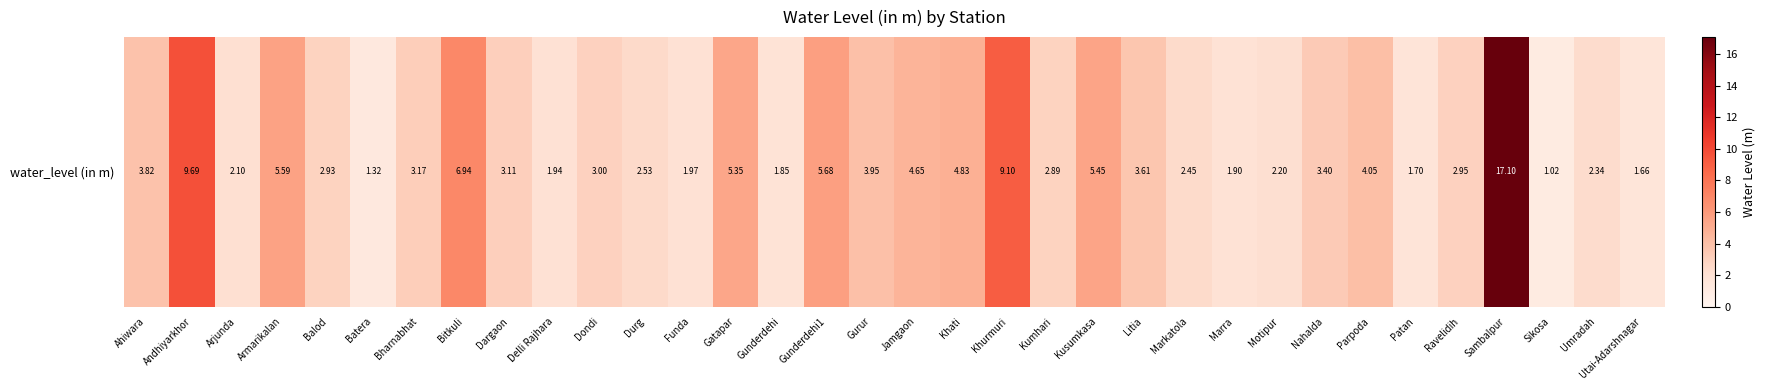

Count the number of categories in the chart.

34